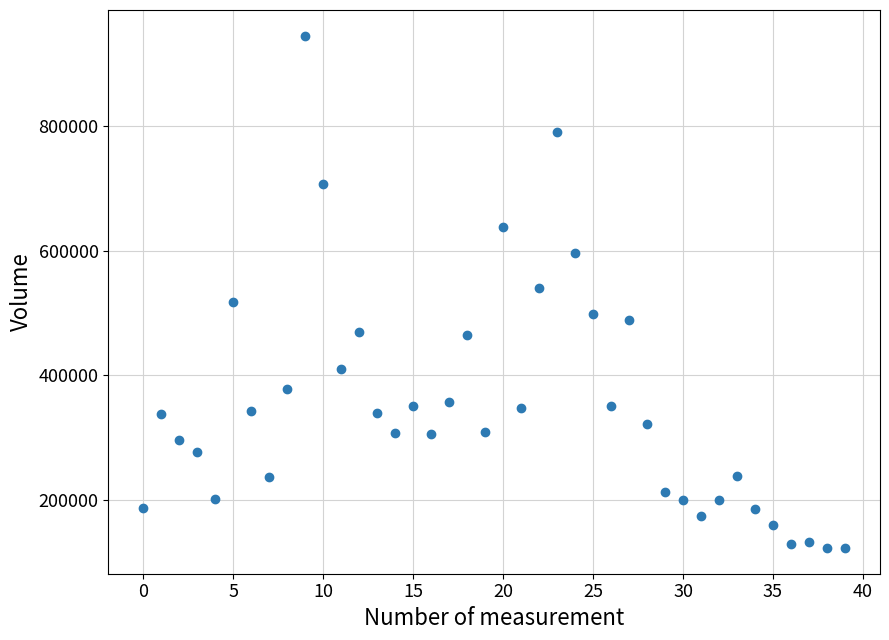

What is the range of Y values (max minus min)?

822775